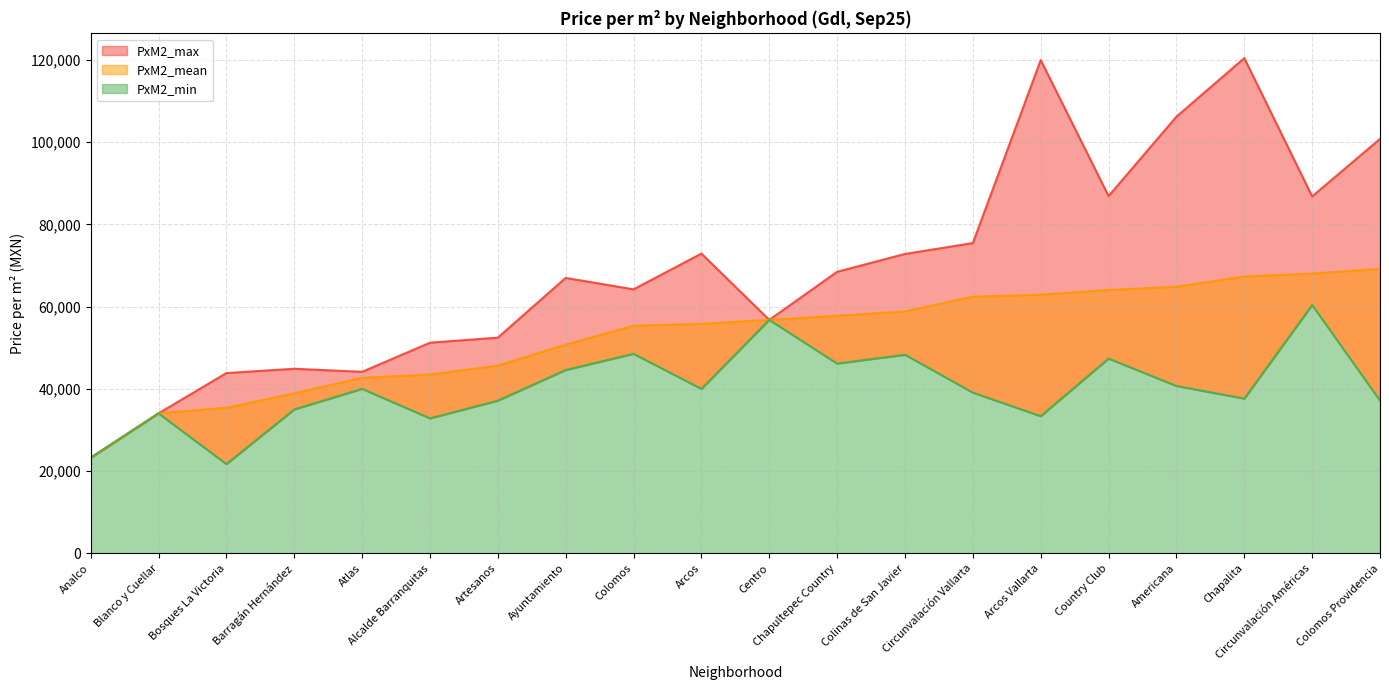

What is the minimum value shown in the chart?

21721.3